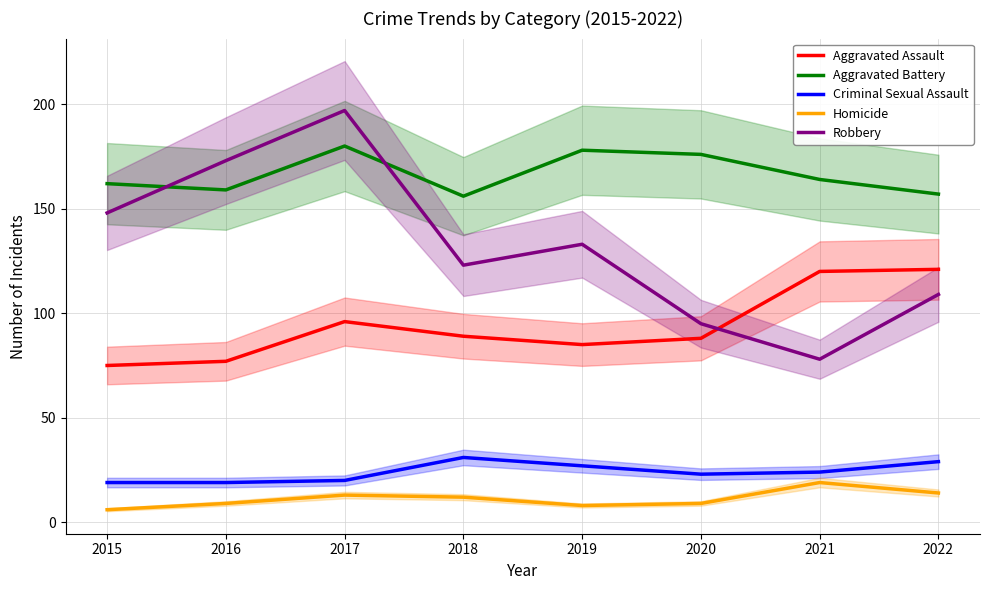

Where does the Aggravated Assault series first go above 89?

2017